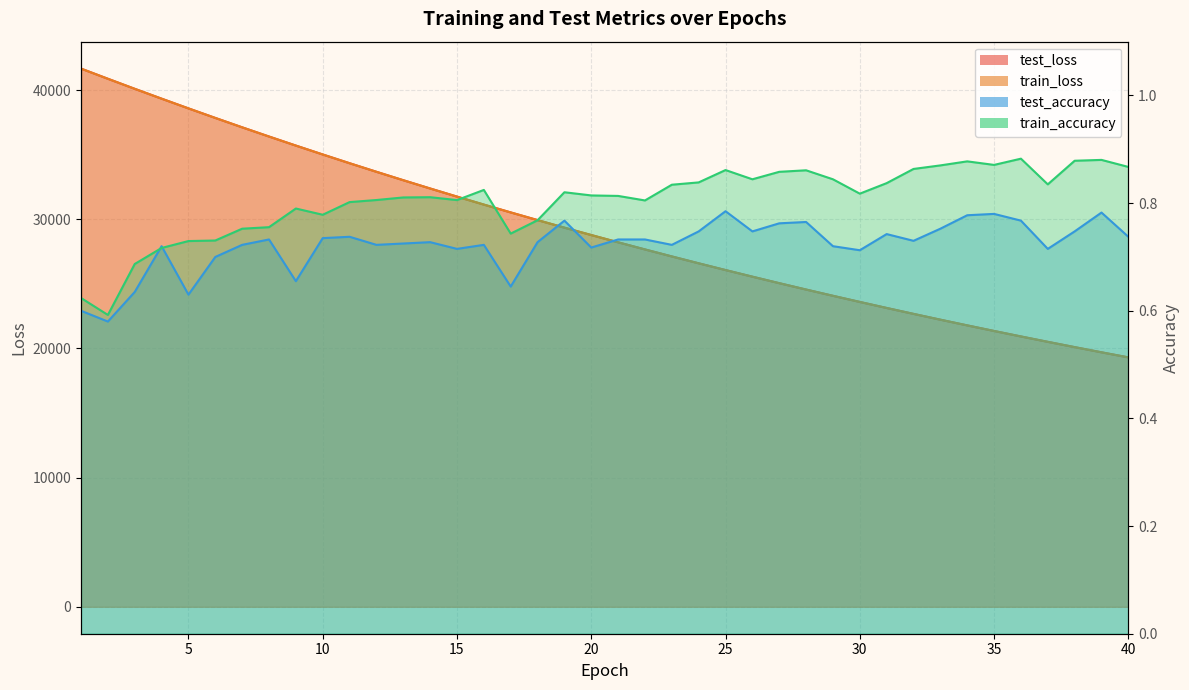

Which series has the widest spread of values?

test_loss